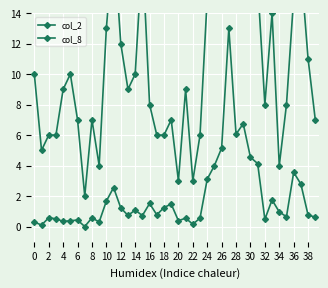

What is the label of the 19th point from the right?

21